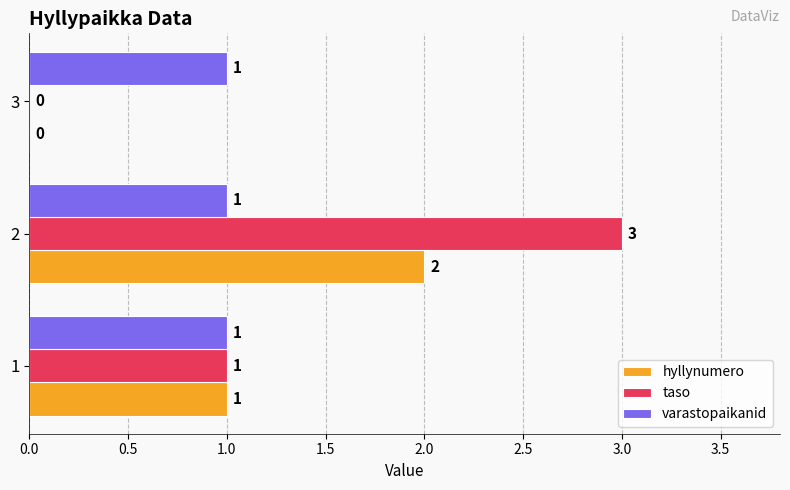

True or false: hyllynumero has a value of 3 at 2.

False